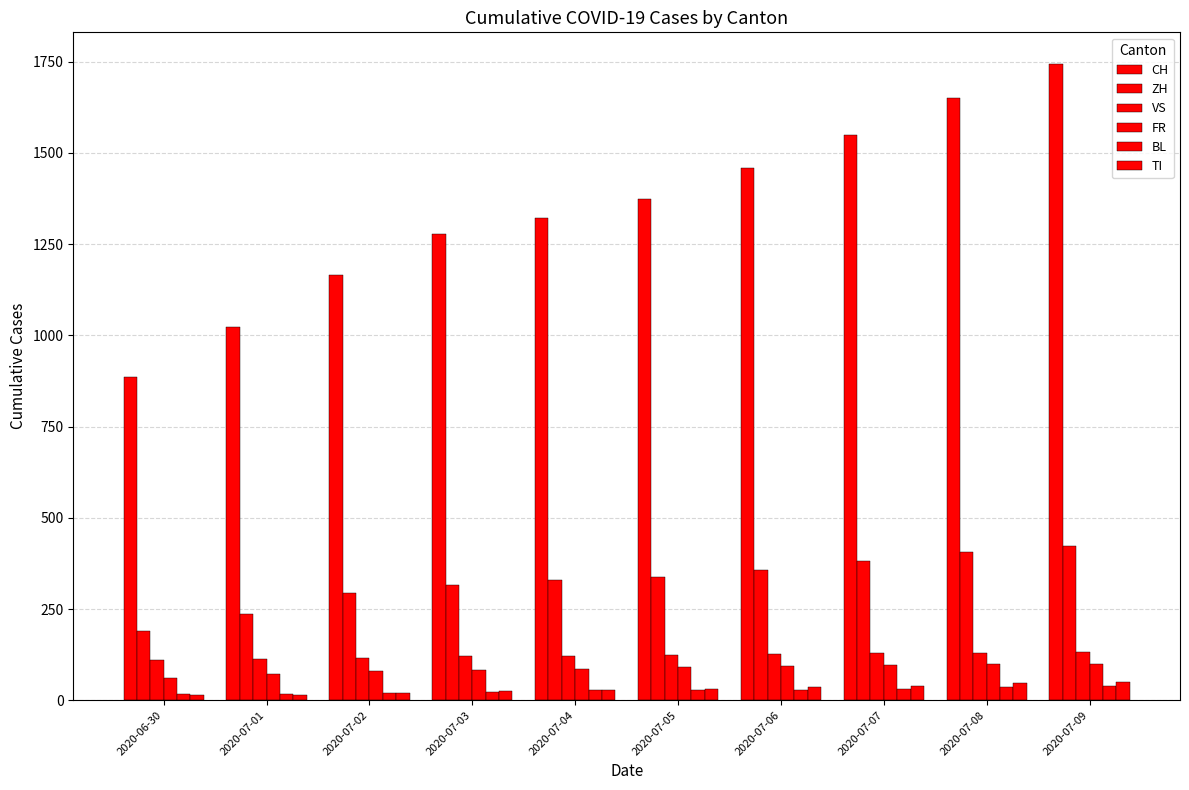

What is the minimum value shown in the chart?

14